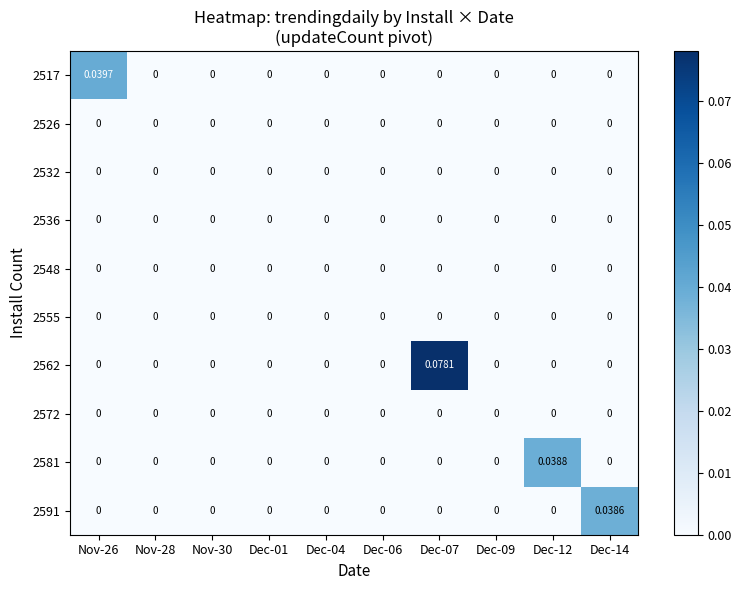

At how many categories does at least one series exceed 0?

4